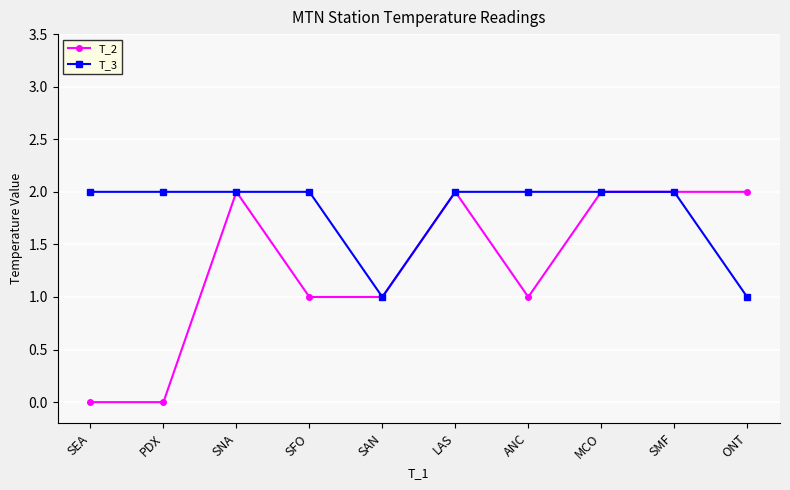

True or false: T_3 has a value of 2 at ANC.

True